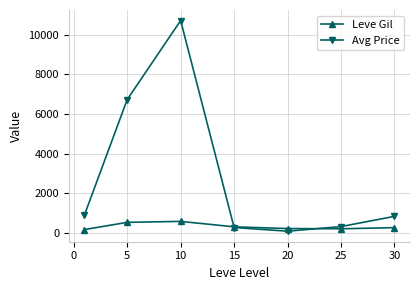

What is the value of the Leve Gil point at the 4th from the left?

302.3